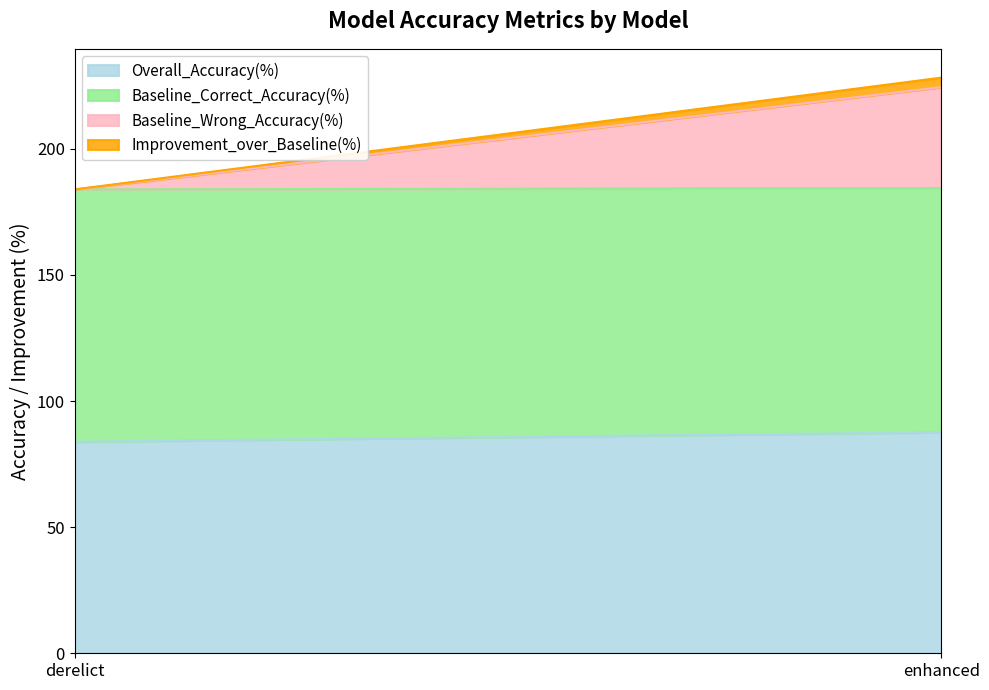

The value of Baseline_Correct_Accuracy(%) at enhanced is 96.8. True or false?

True